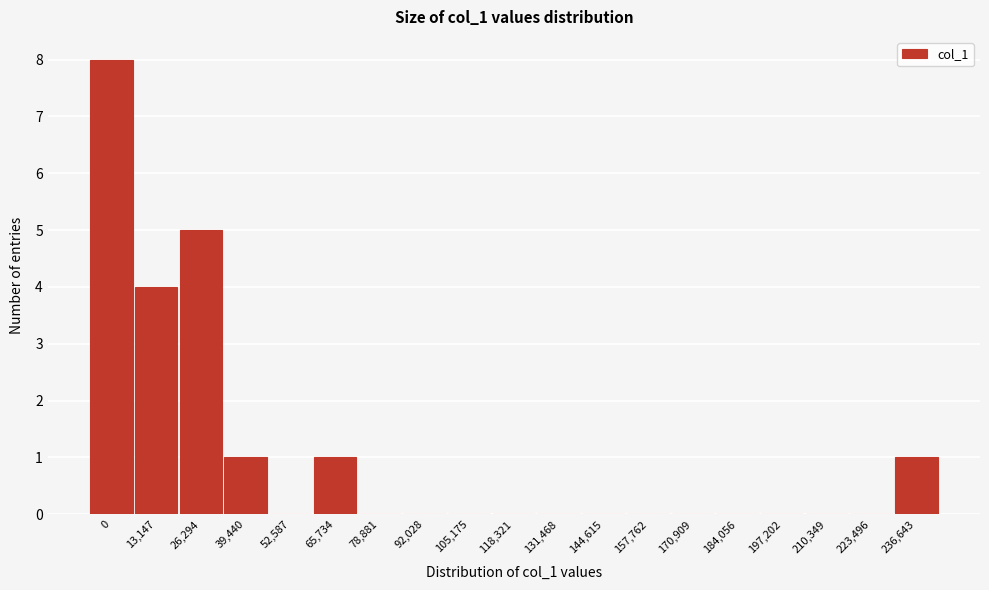

Reading left to right, transcribe all the data shown in this chart.

0=8	13,147=4	26,294=5	39,440=1	52,587=0	65,734=1	78,881=0	92,028=0	105,175=0	118,321=0	131,468=0	144,615=0	157,762=0	170,909=0	184,056=0	197,202=0	210,349=0	223,496=0	236,643=1